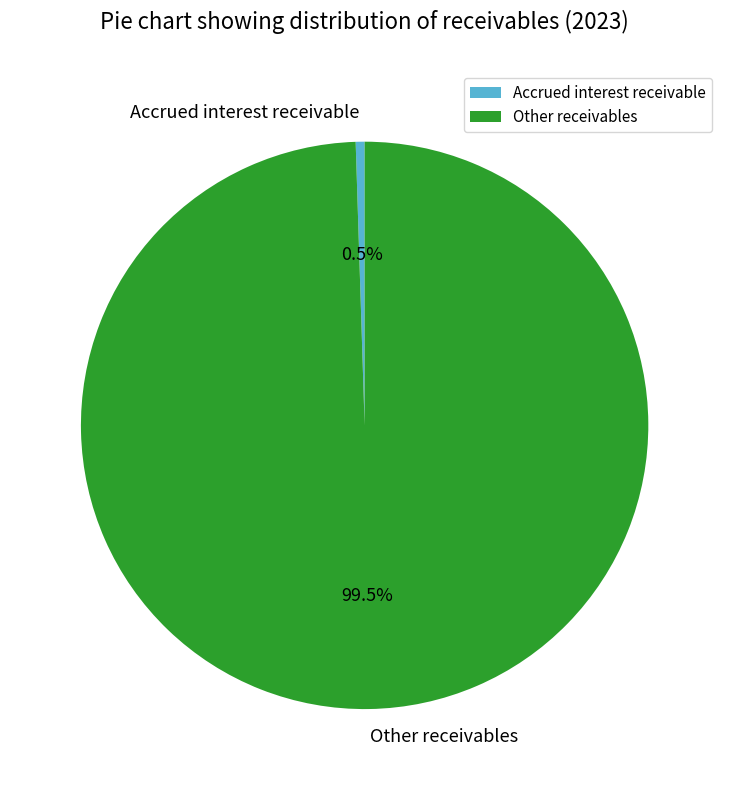

What percentage is NOT represented by Other receivables?

0.5%